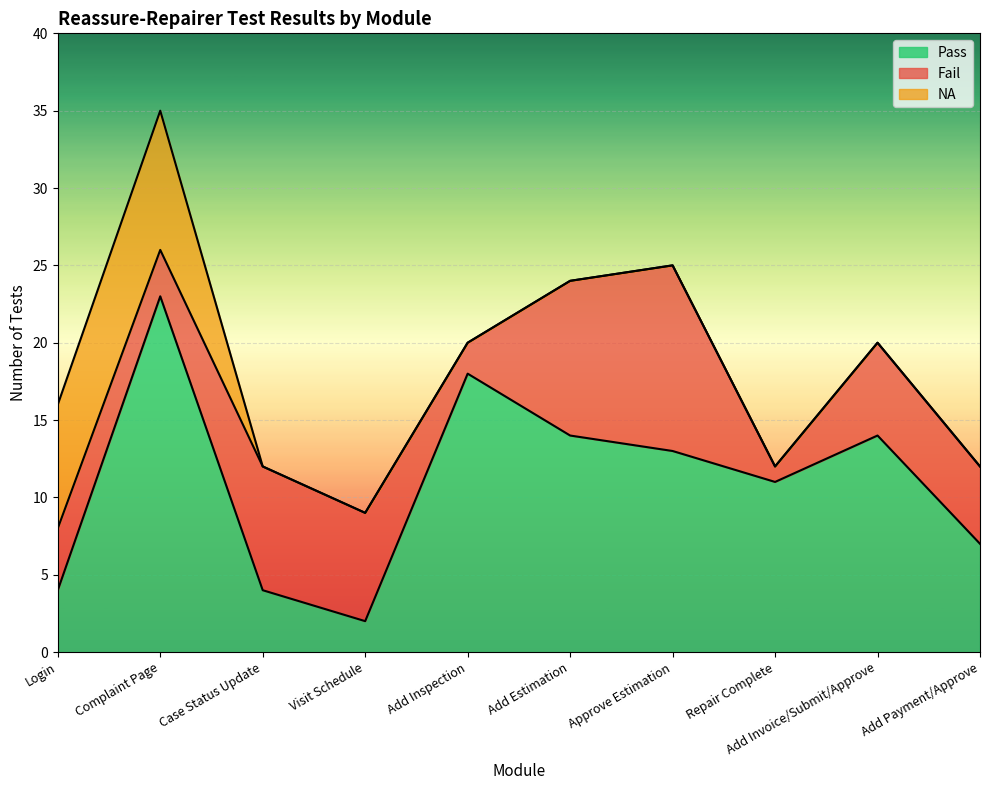

The Fail series shows 5 at Complaint Page. True or false?

False